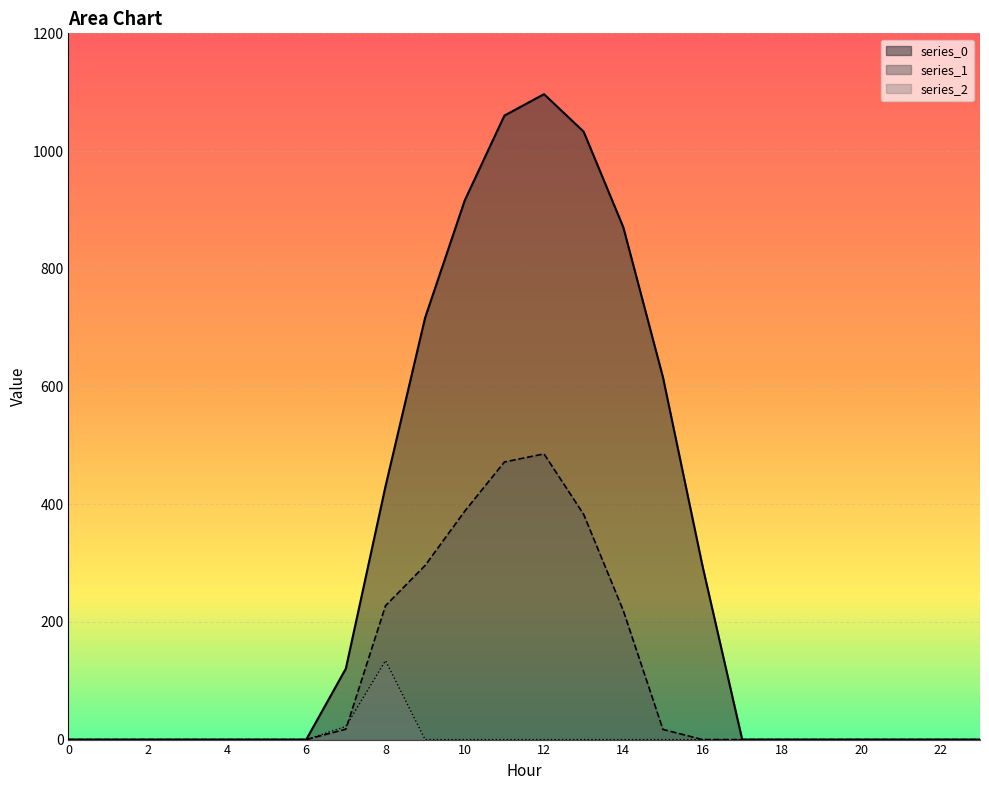

Is it true that series_1 equals 219.2 at 14?

True